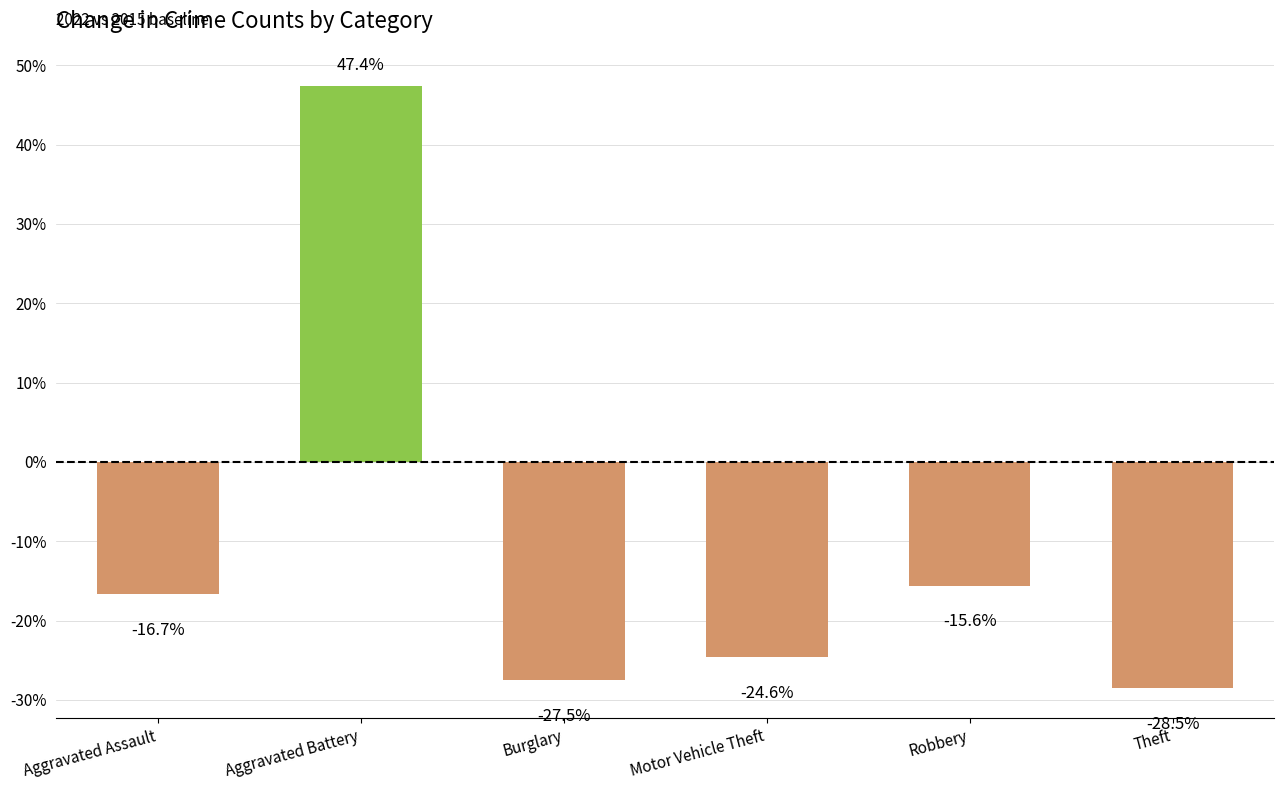

How many values are below -16?

4